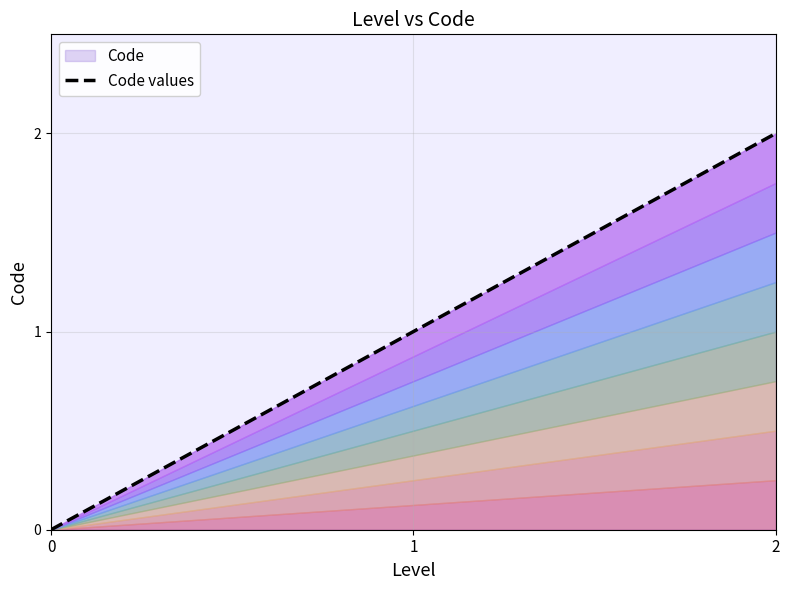

Reading left to right, what are all the values shown in this chart?

0	1	2